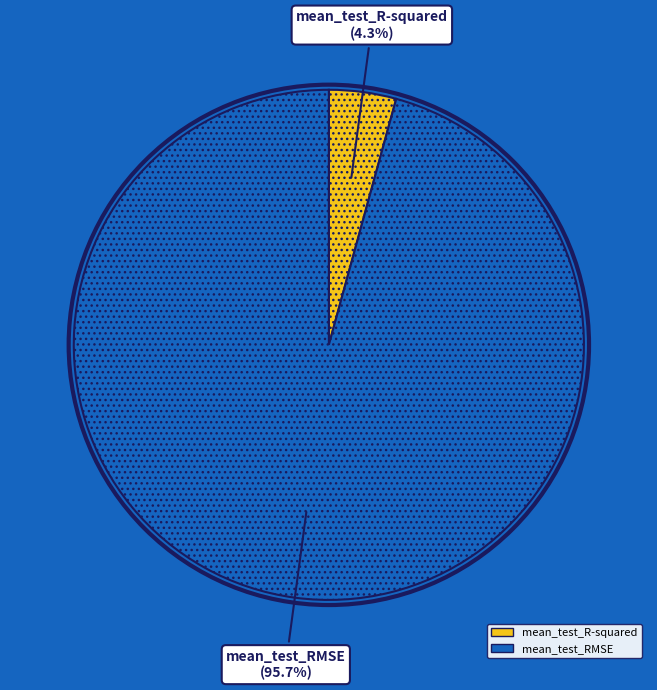

Rank the categories by value from lowest to highest.

mean_test_R-squared, mean_test_RMSE